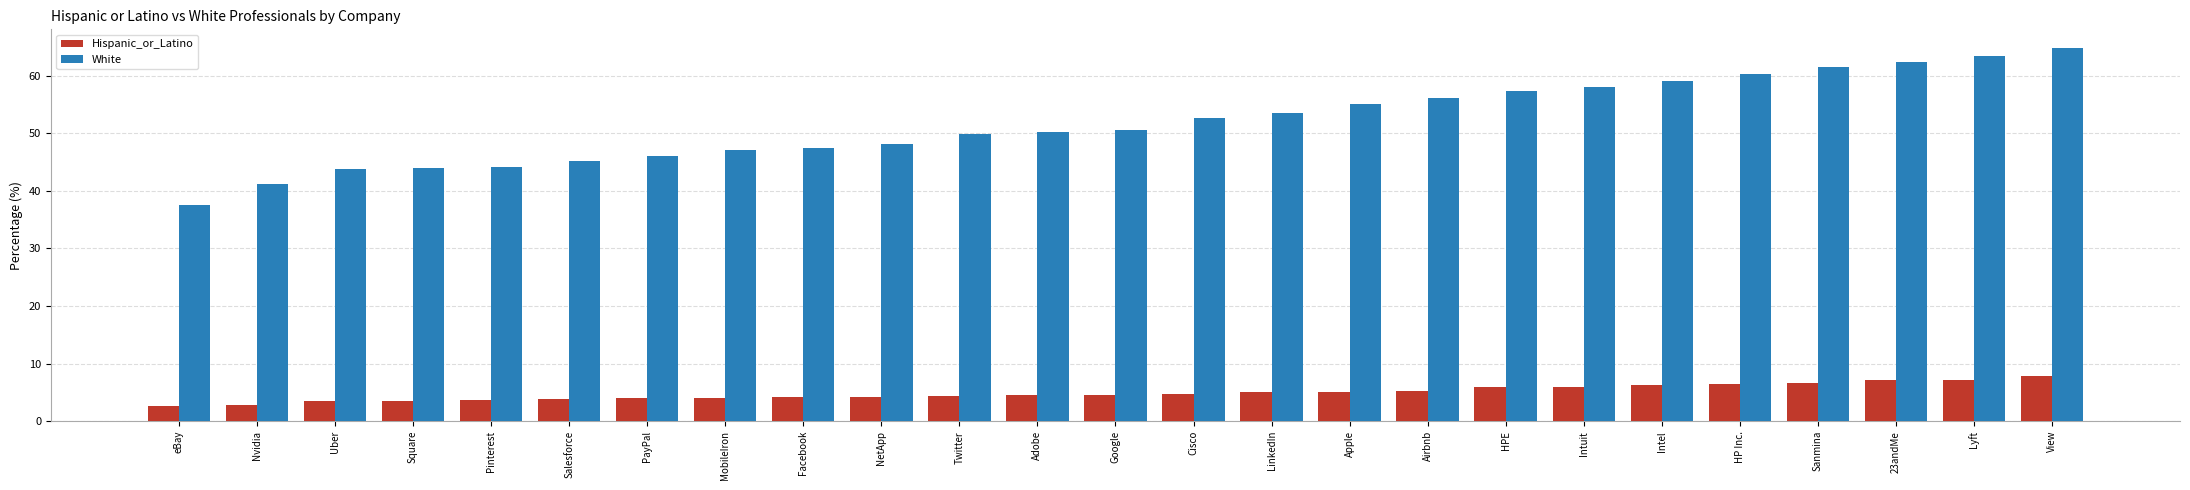

Which series has the largest range (max minus min)?

White